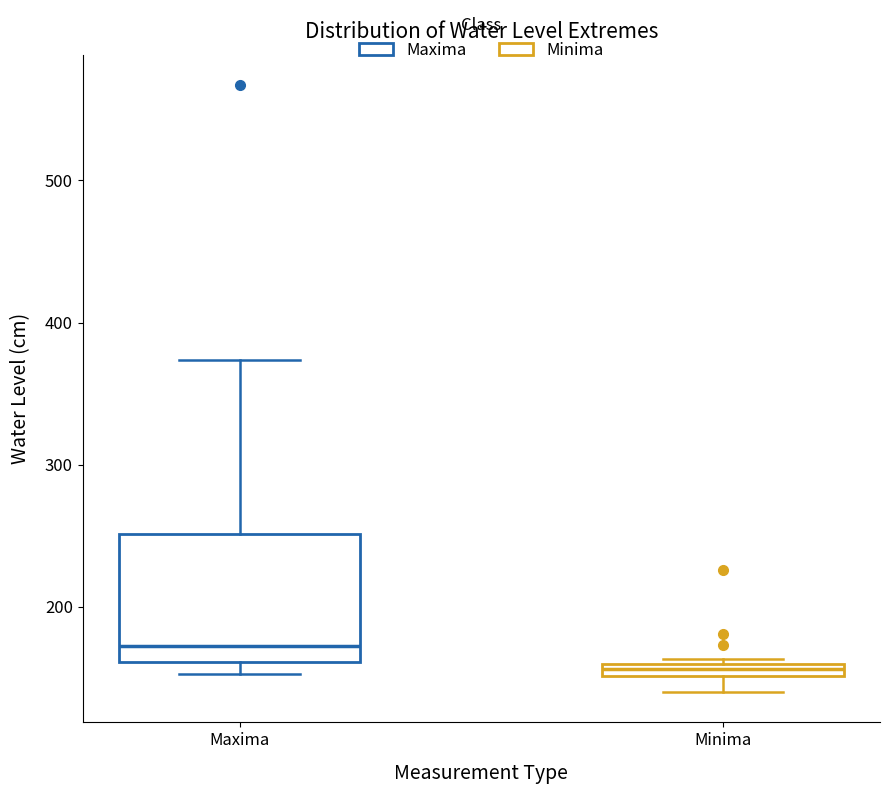

Which box has the lowest median line?

Minima